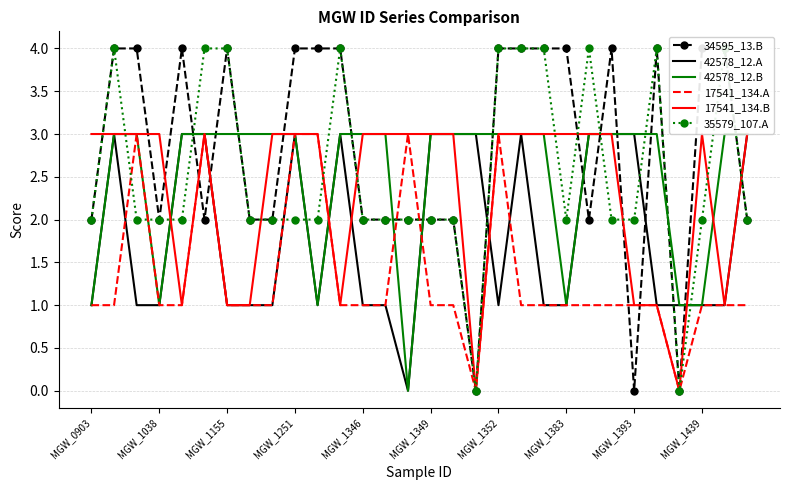

Is it true that 42578_12.B equals 3 at MGW_1352?

True